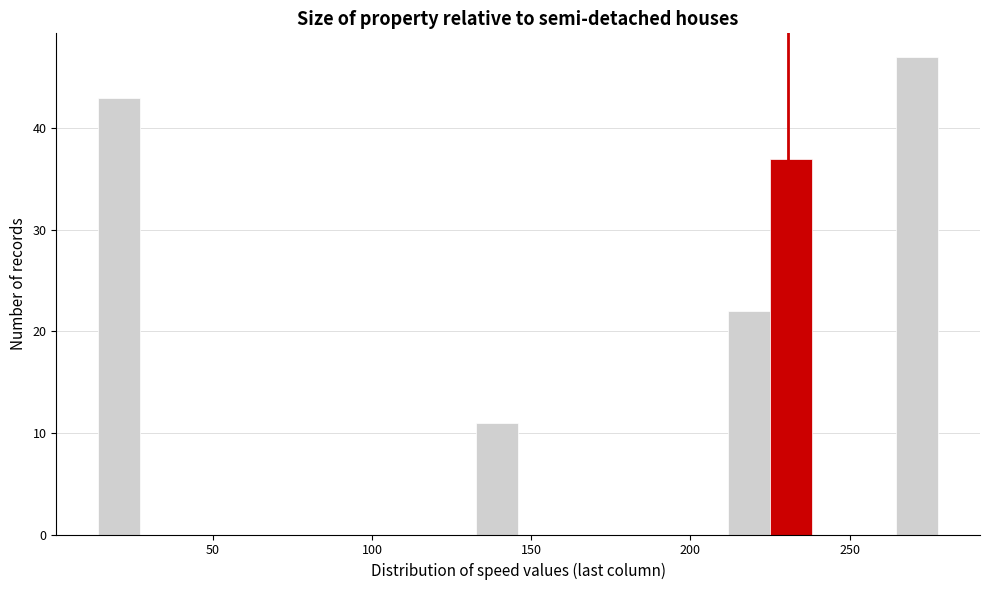

Around what value on the x-axis is the tallest bar? Give the approximate position of its centre, as read against the axis.

270